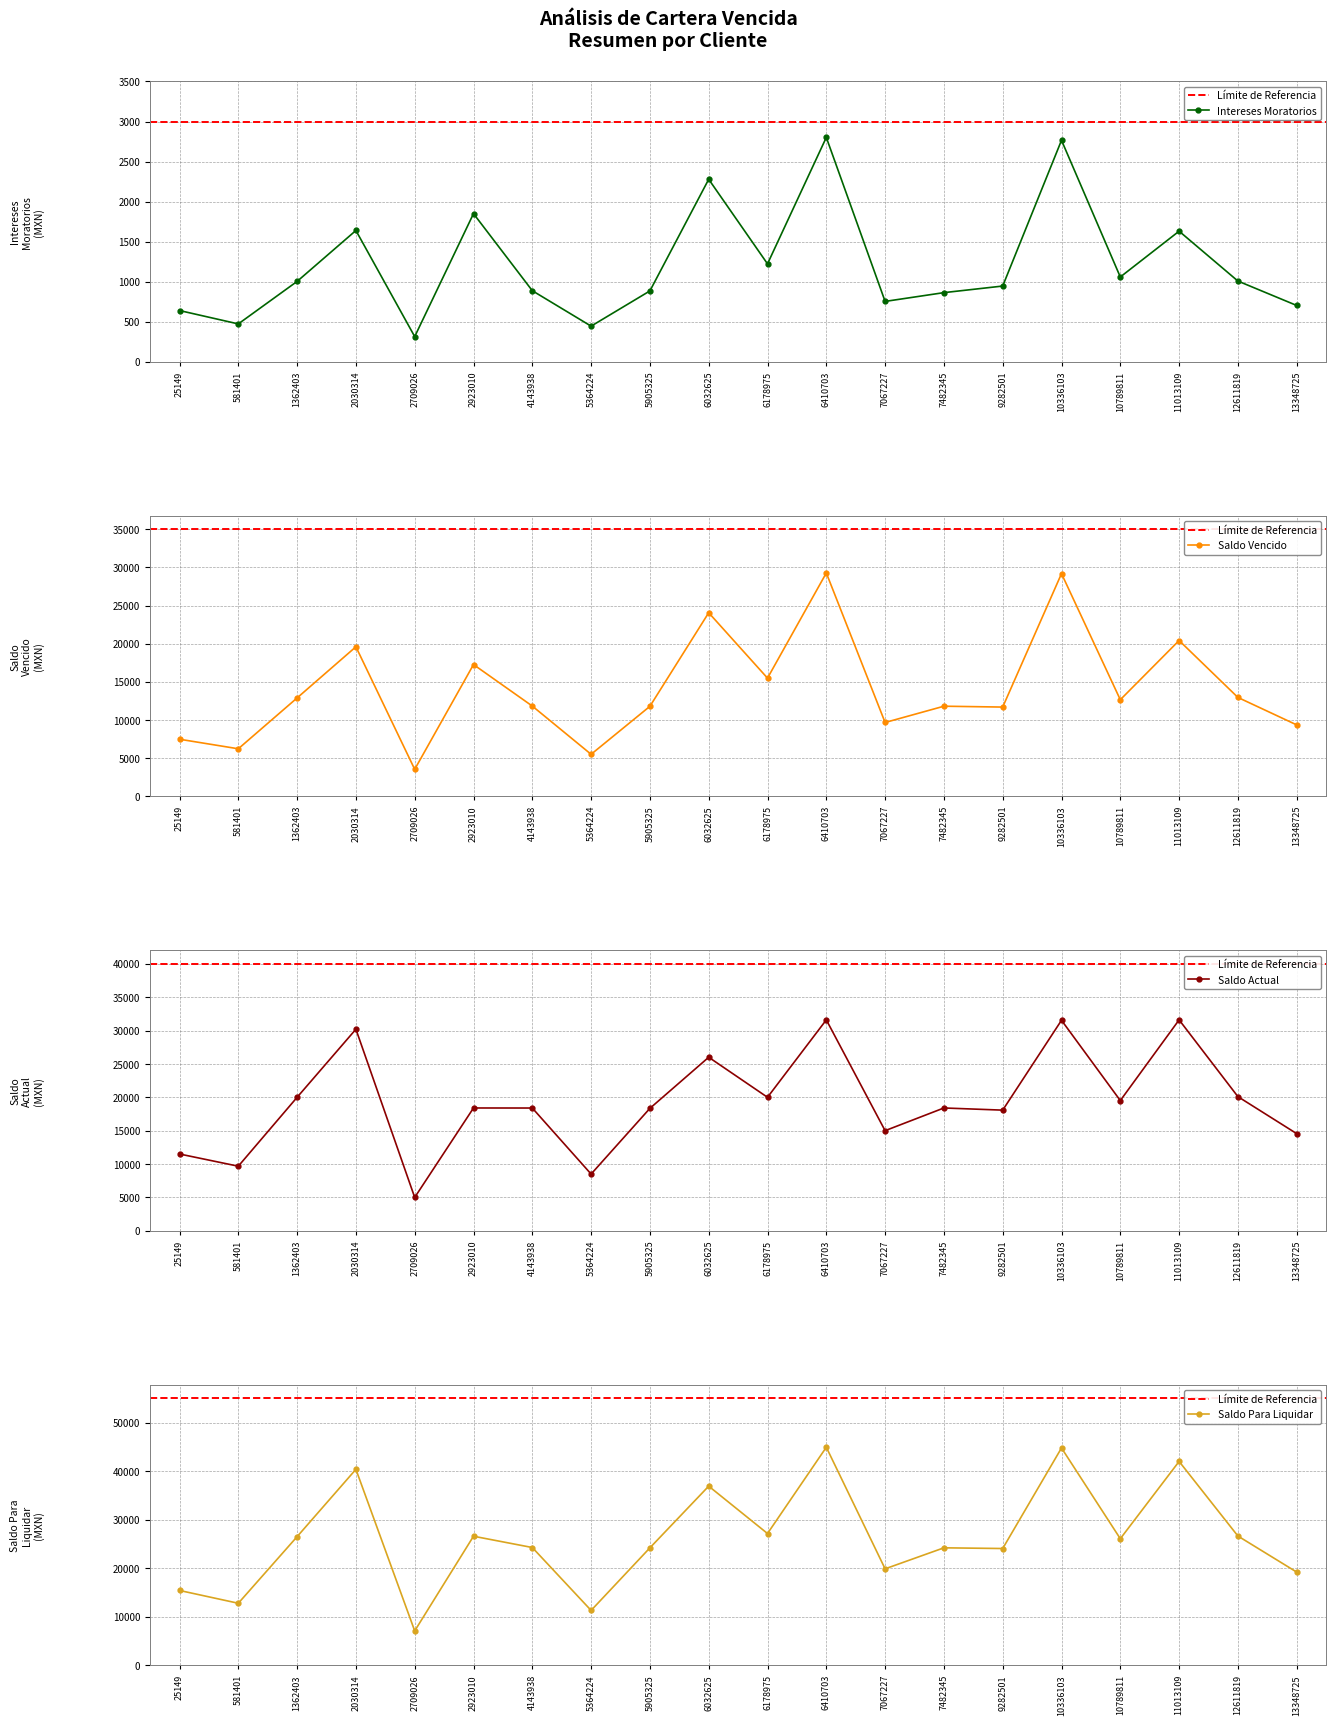

List the labels in order of Saldo_Actual value, largest first.

6410703, 11013109, 10336103, 2030314, 6032625, 12611819, 1362403, 6178975, 10789811, 7482345, 2923010, 4143938, 5905325, 9282501, 7067227, 13348725, 25149, 581401, 5364224, 2709026